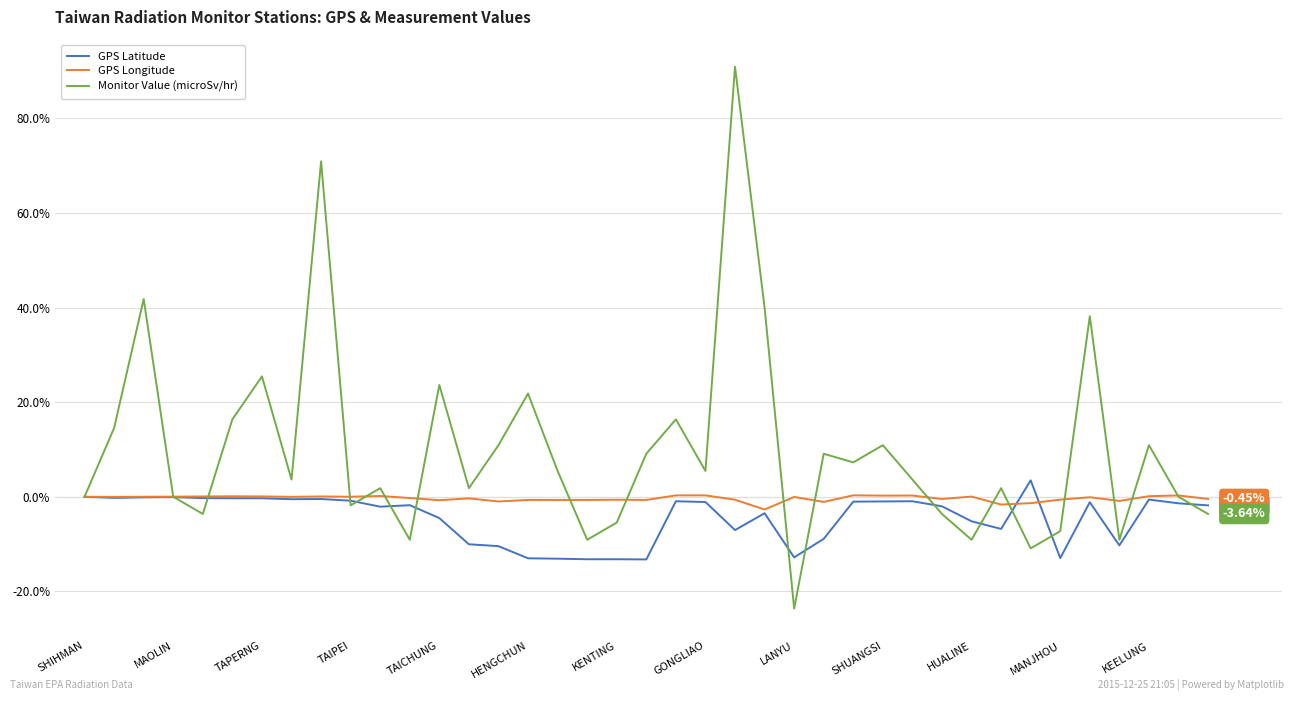

Which series has the widest spread of values?

Monitor Value (microSv/hr)